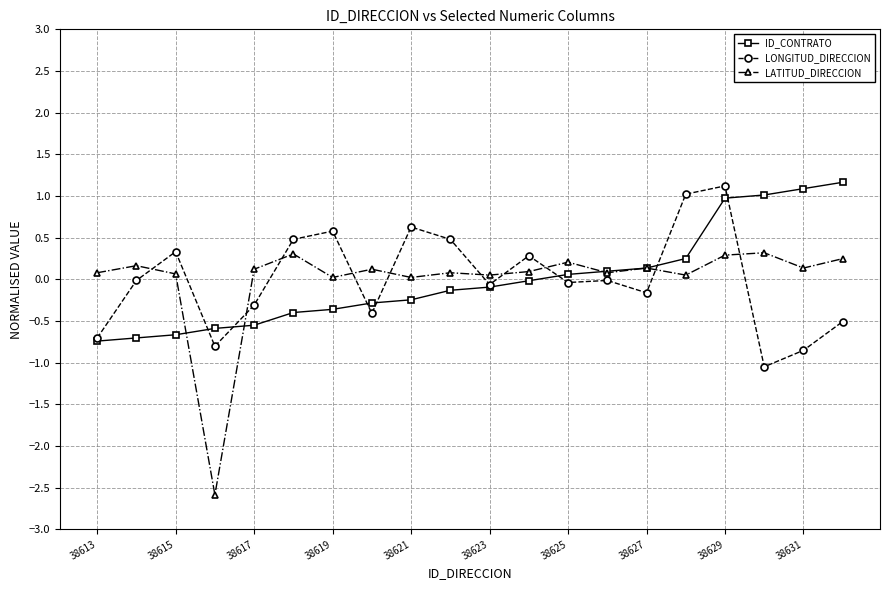

True or false: LATITUD_DIRECCION and LONGITUD_DIRECCION cross at least once.

True